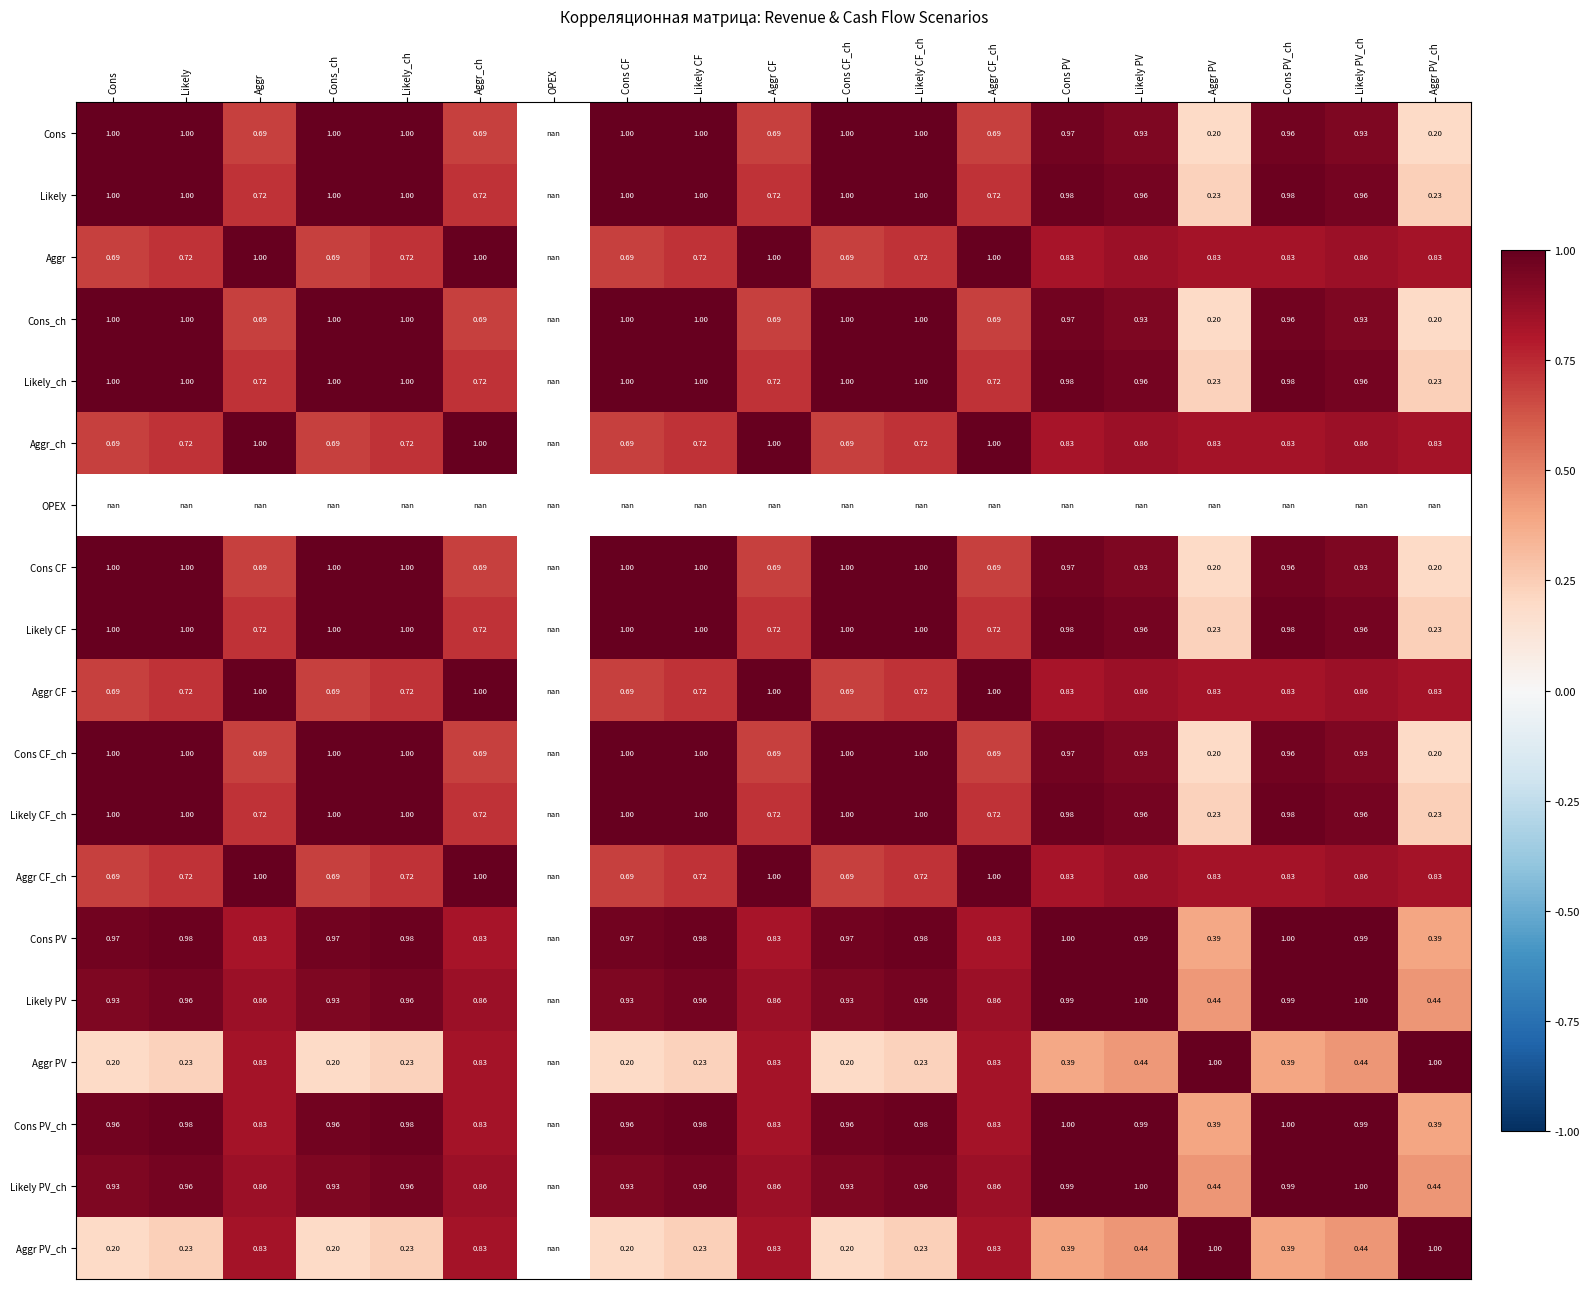

Is the value of Likely PV at Aggr PV_ch greater than the value of Likely CF at Aggr CF_ch?

No